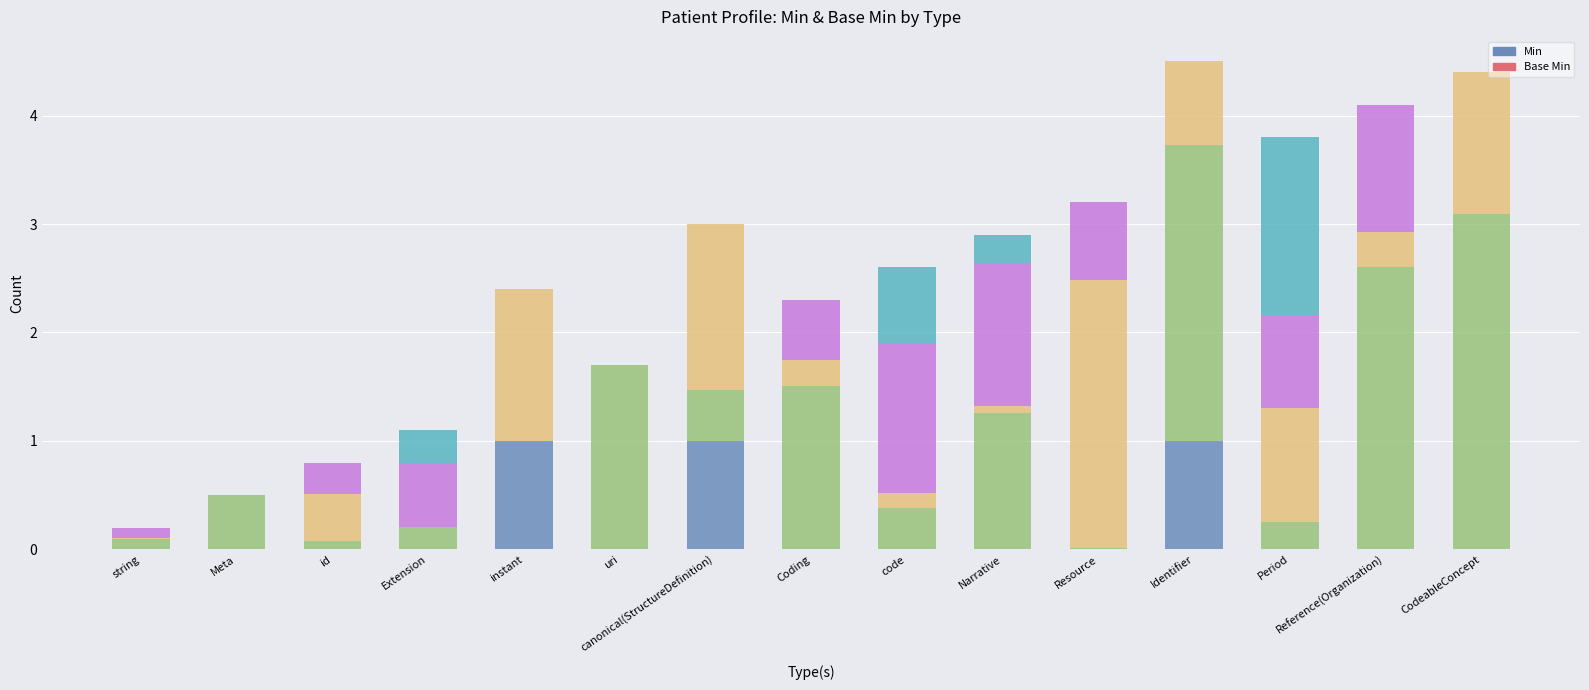

What position from the right is Identifier?

4